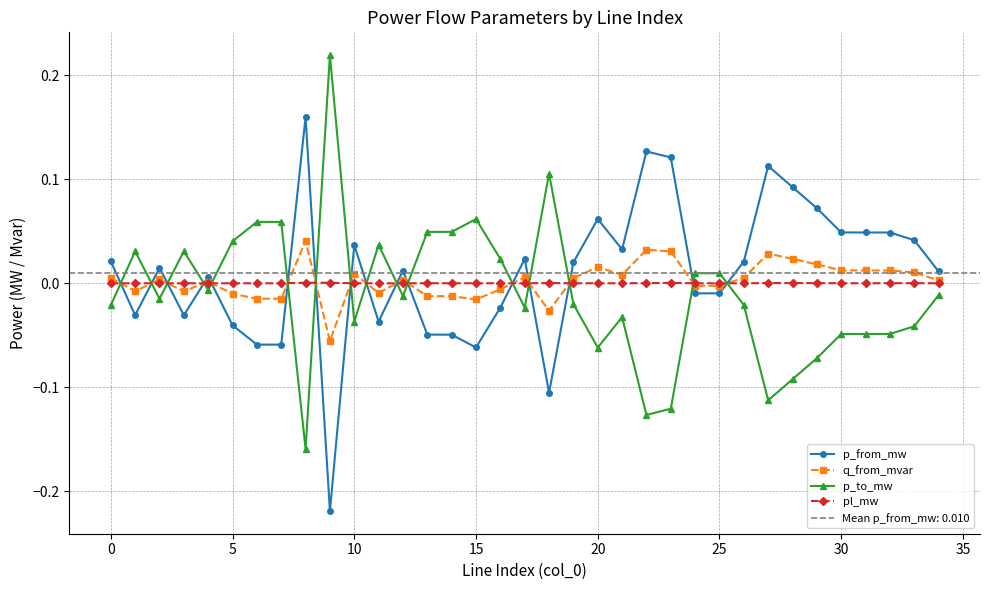

True or false: q_from_mvar has more than 1 interior local peaks.

True